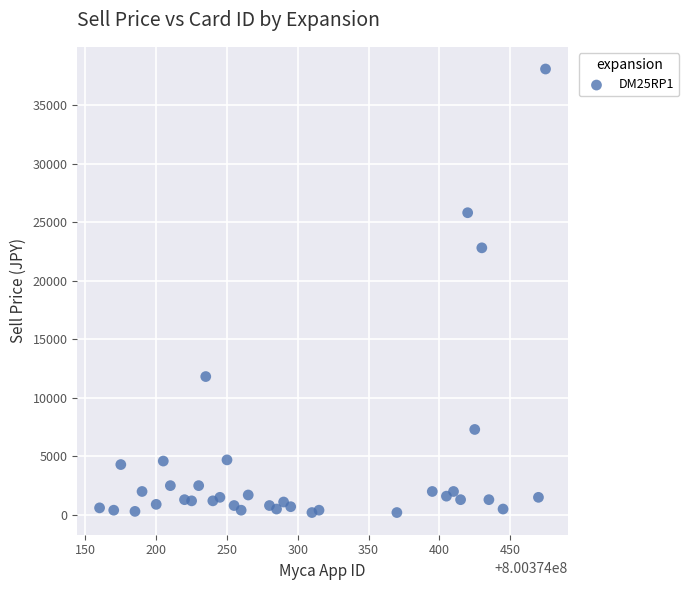

What is the range of X values (max minus min)?

315